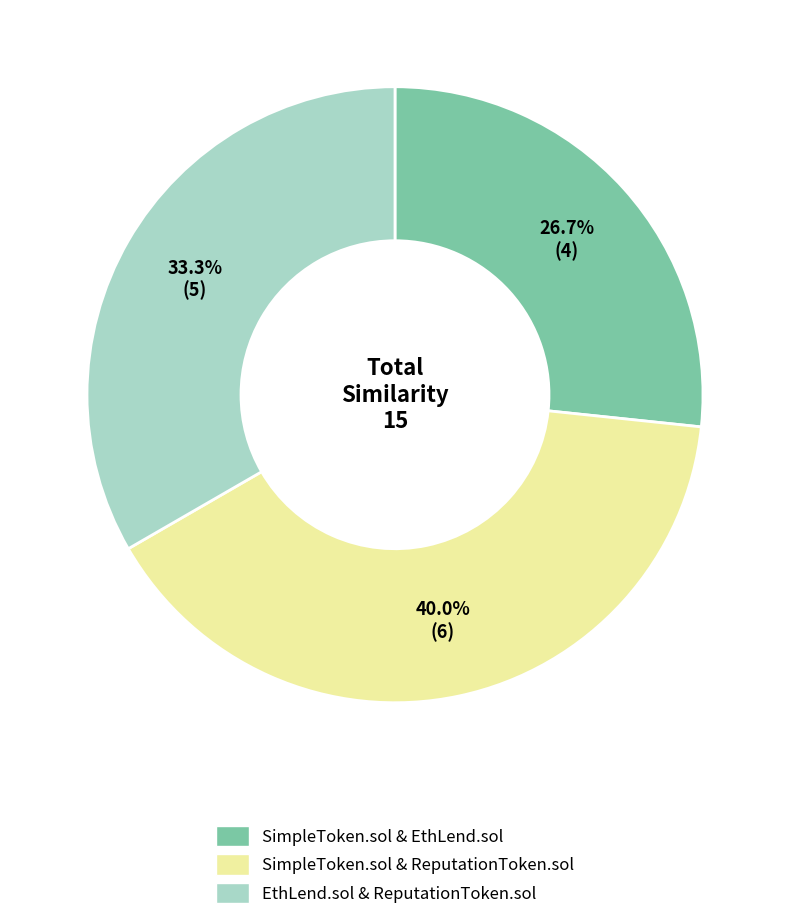

Combined, do SimpleToken.sol & ReputationToken.sol and EthLend.sol & ReputationToken.sol account for over 50%?

Yes